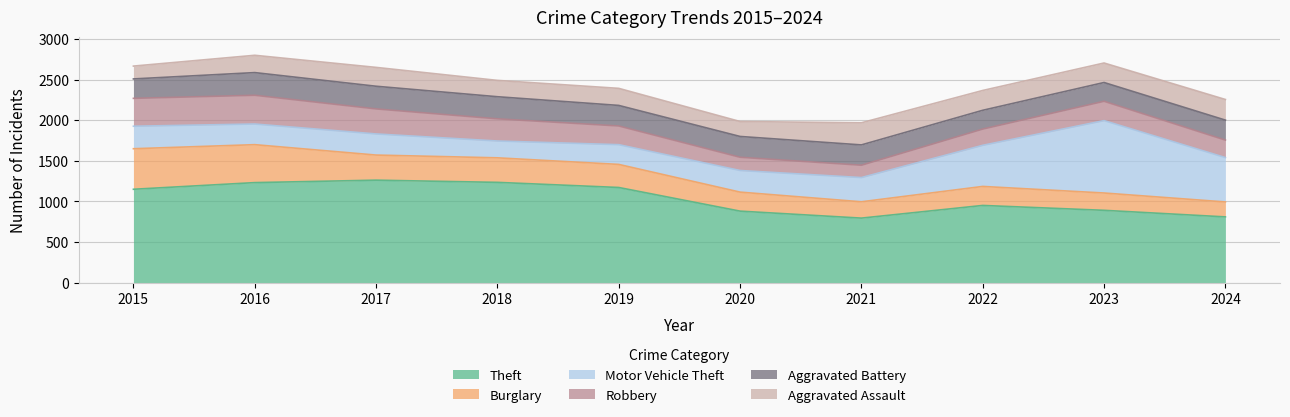

At which category does the chart reach its minimum across all series?

2021